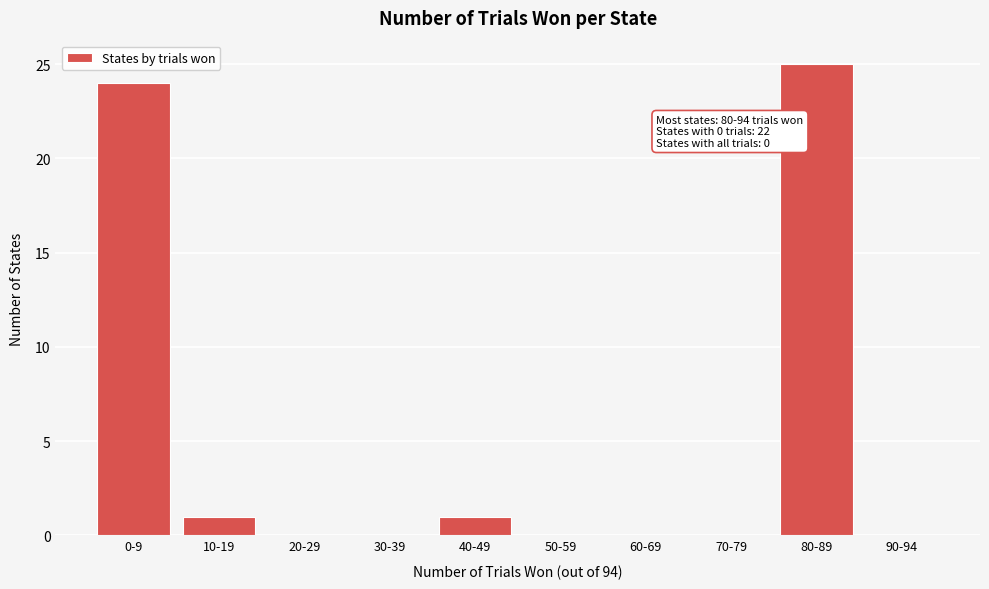

Reading left to right, what are all the values shown in this chart?

0-9=24	10-19=1	20-29=0	30-39=0	40-49=1	50-59=0	60-69=0	70-79=0	80-89=25	90-94=0